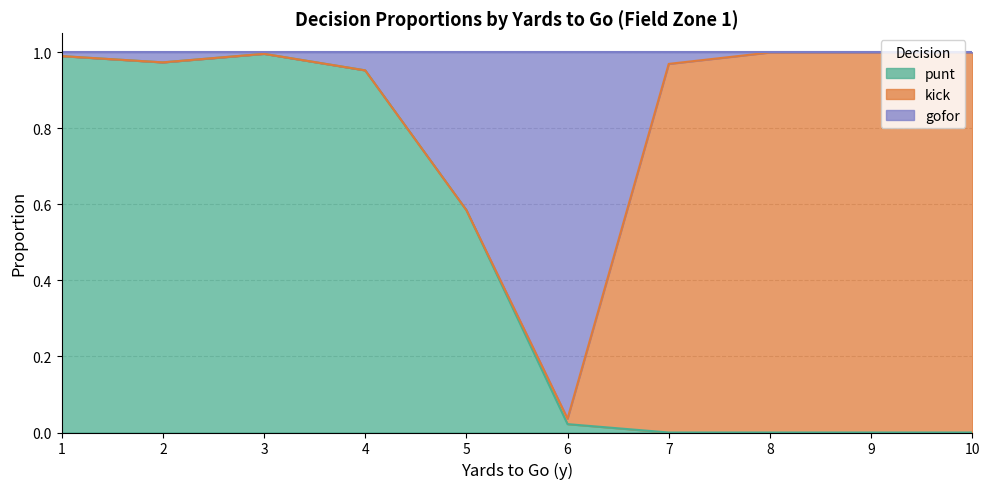

Is it true that punt equals 0.6 at 1?

False